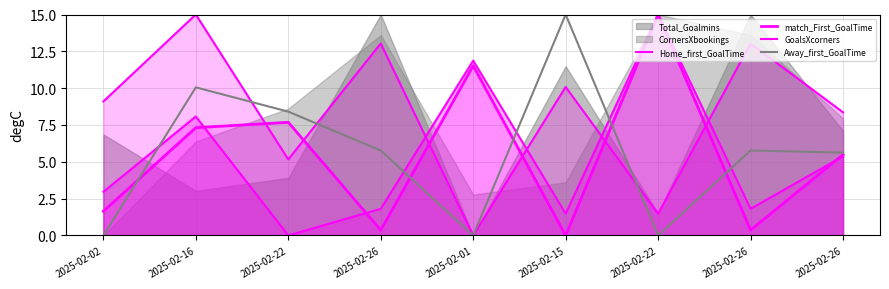

The value of GoalsXcorners at 2025-02-15 is 15.6. True or false?

False